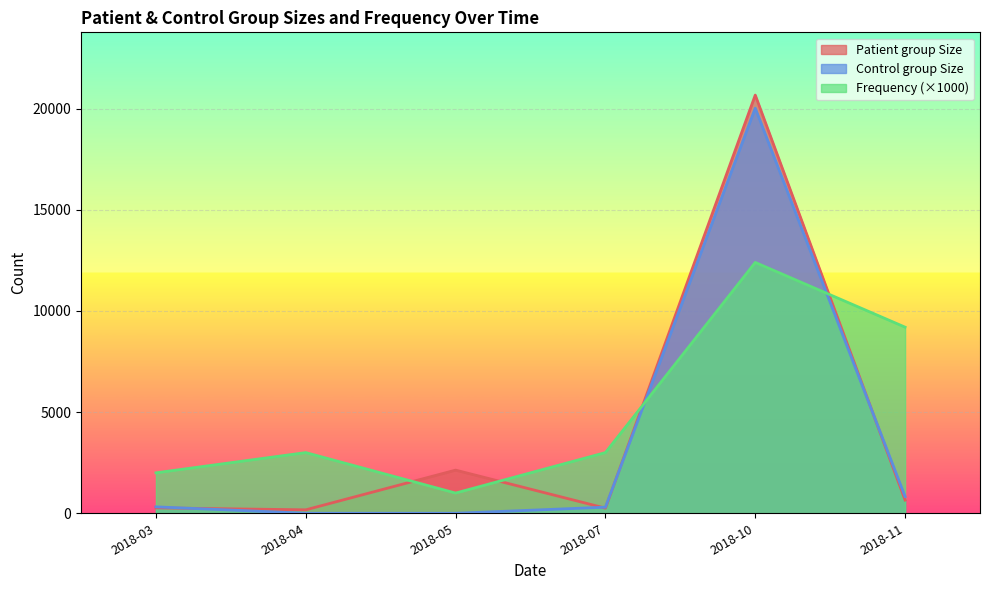

Which series ends up on top after the final intersection of Frequency (×1000) and Patient group Size?

Frequency (×1000)